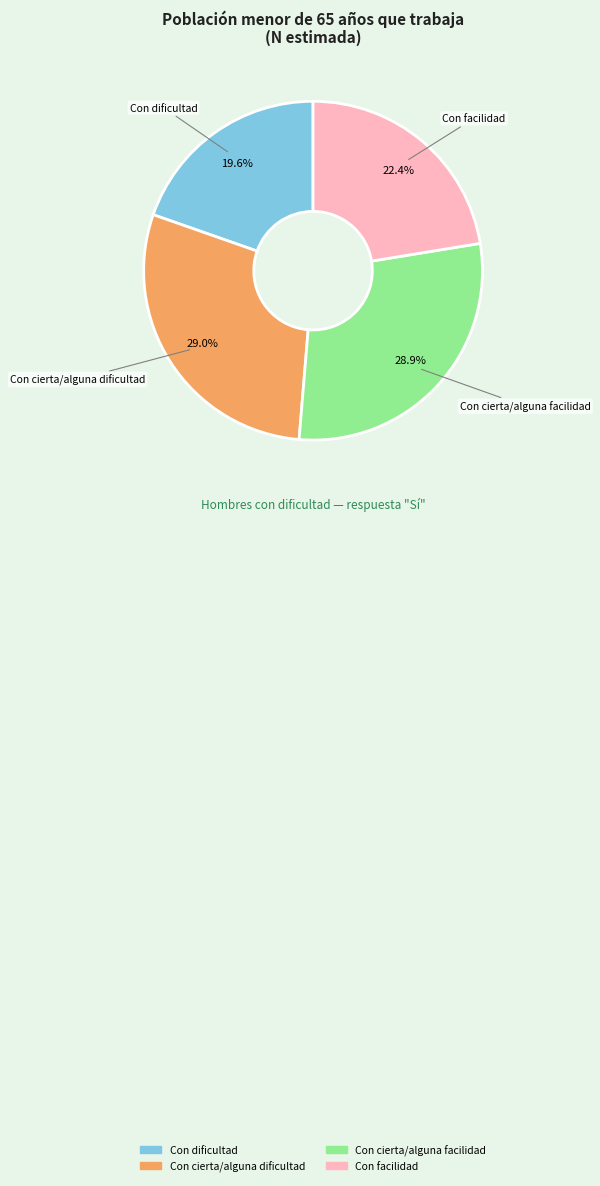

Is there a majority slice in this chart?

No